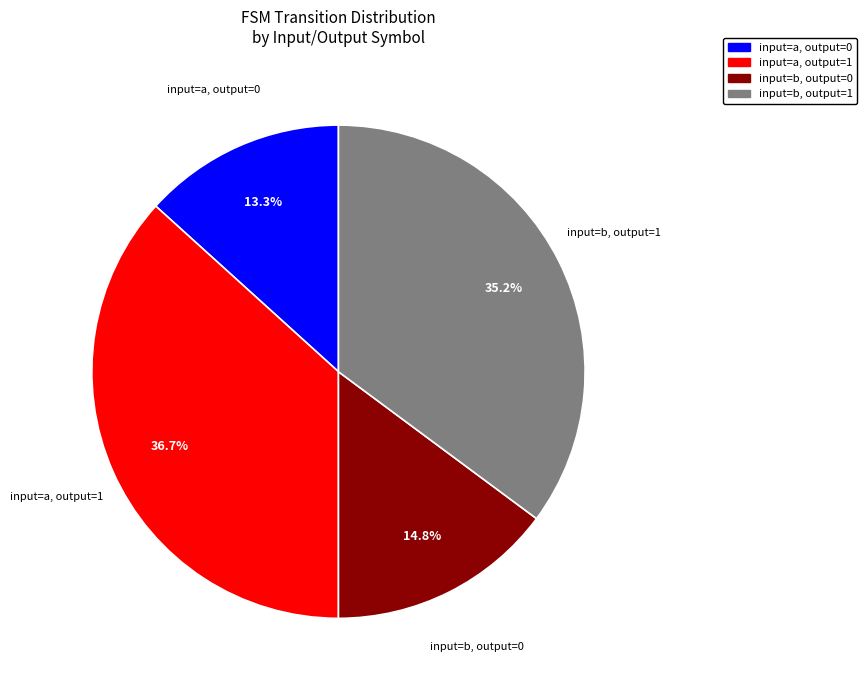

Is there a majority slice in this chart?

No